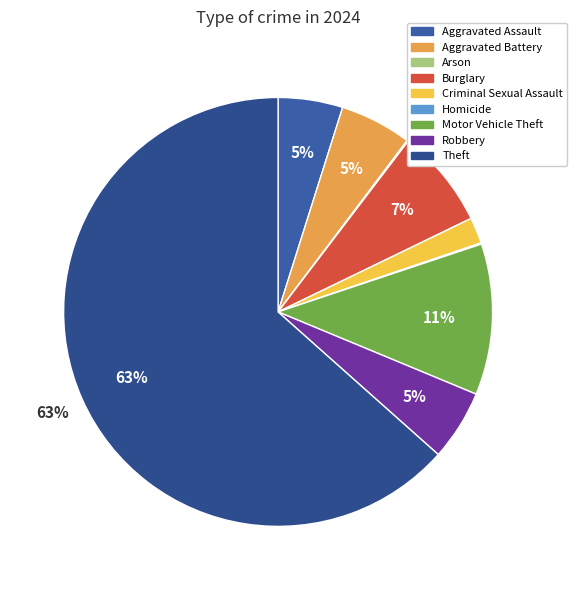

Is there any slice that represents more than half of the pie?

Yes